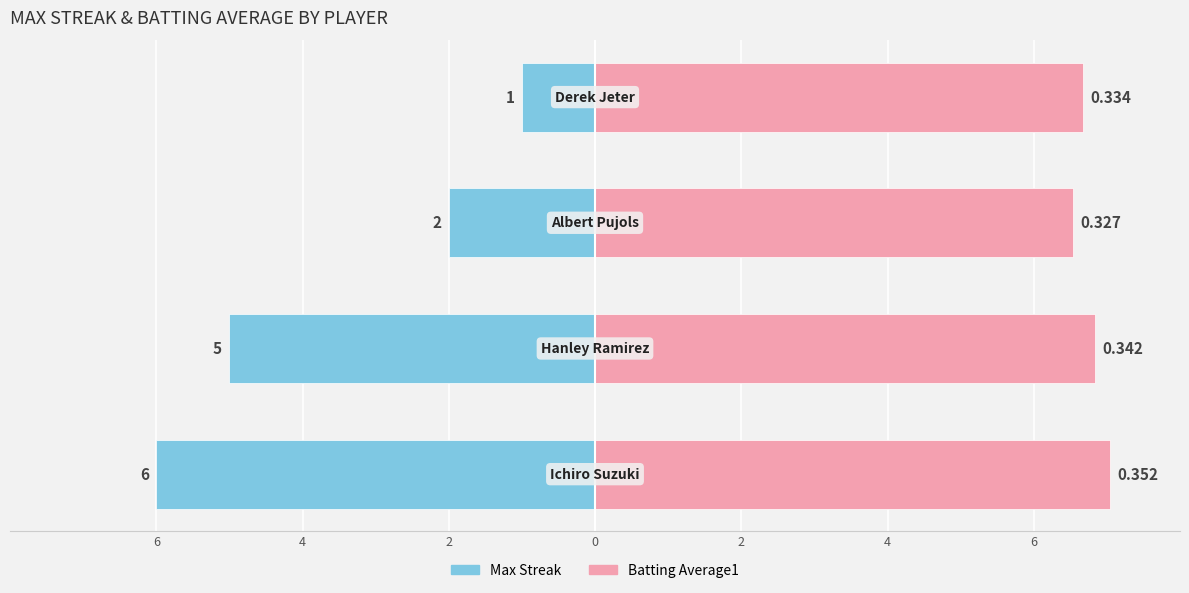

The value of Batting Average1 at 4 is 9.1. True or false?

False